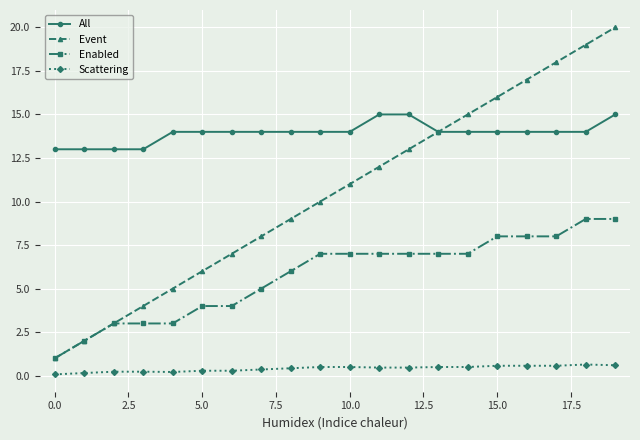

What is the value of the Event point at the 10th from the left?

10.0